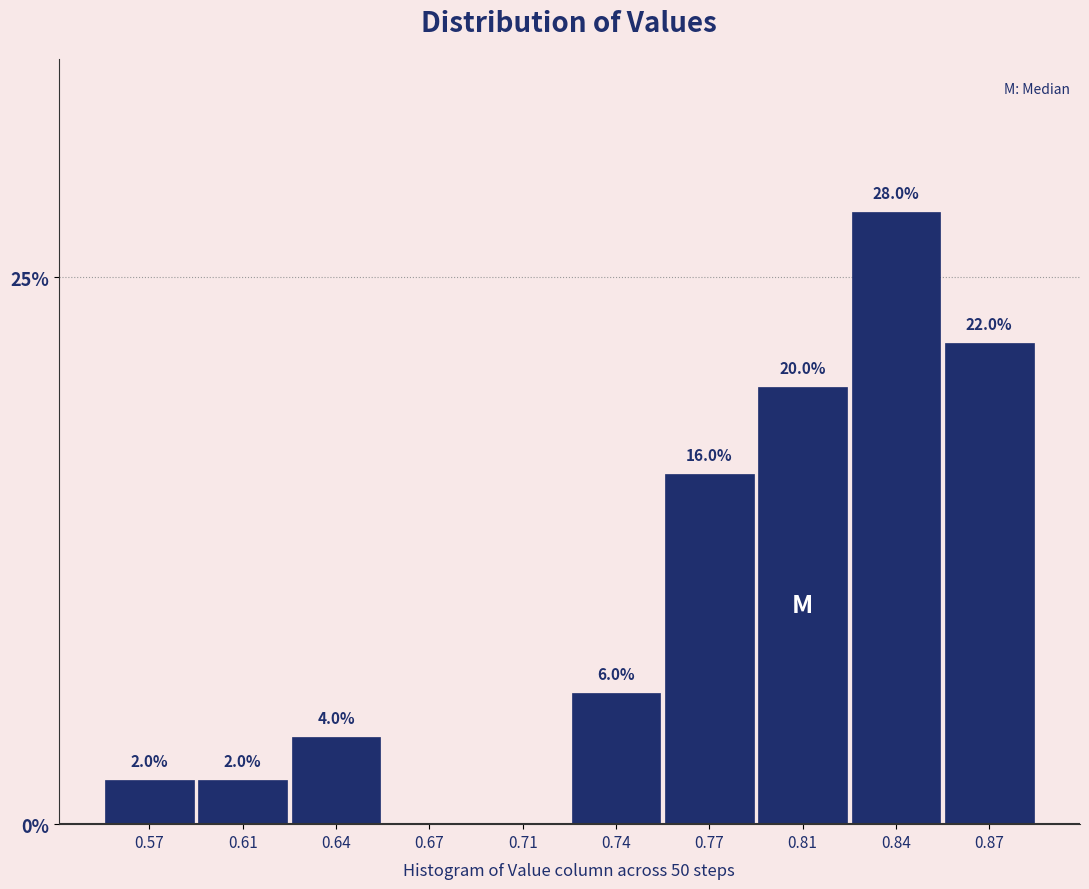

Reading right to left, what are all the values shown in this chart?

0.87=22.0	0.84=28.0	0.81=20.0	0.77=16.0	0.74=6.0	0.71=0.0	0.67=0.0	0.64=4.0	0.61=2.0	0.57=2.0